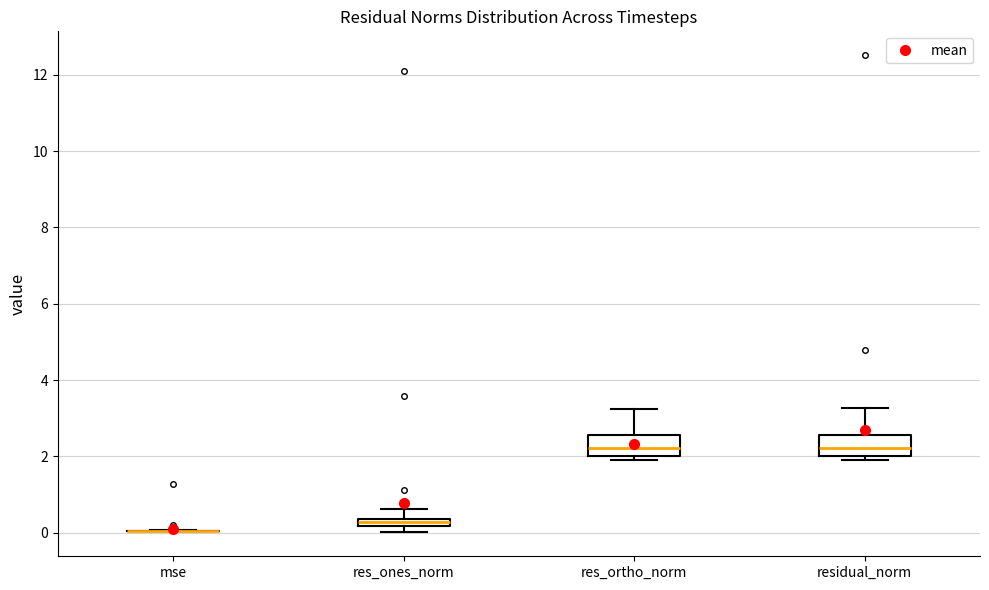

Where is the upper edge of the box for res_ones_norm on the y-axis? The values are not printed on the chart, so give them approximately, as read against the axis.

0.4